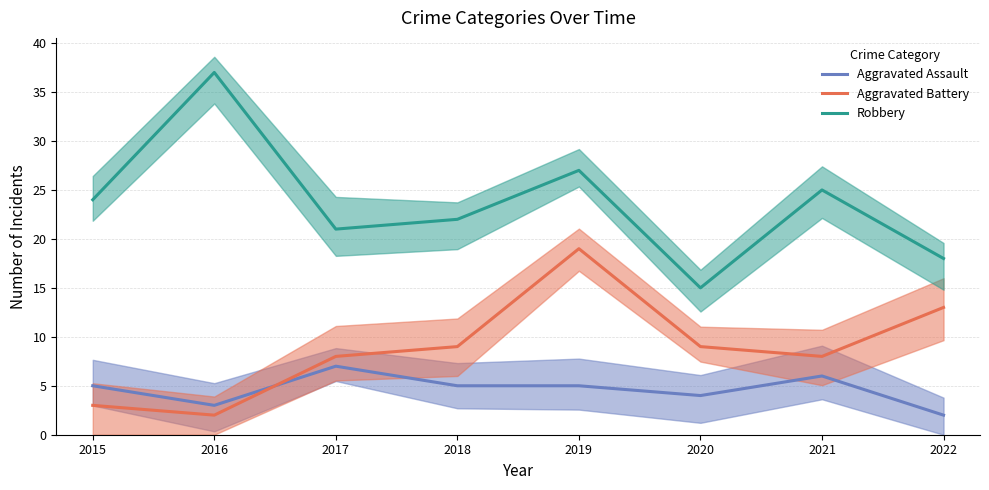

Which series has the largest range (max minus min)?

Robbery